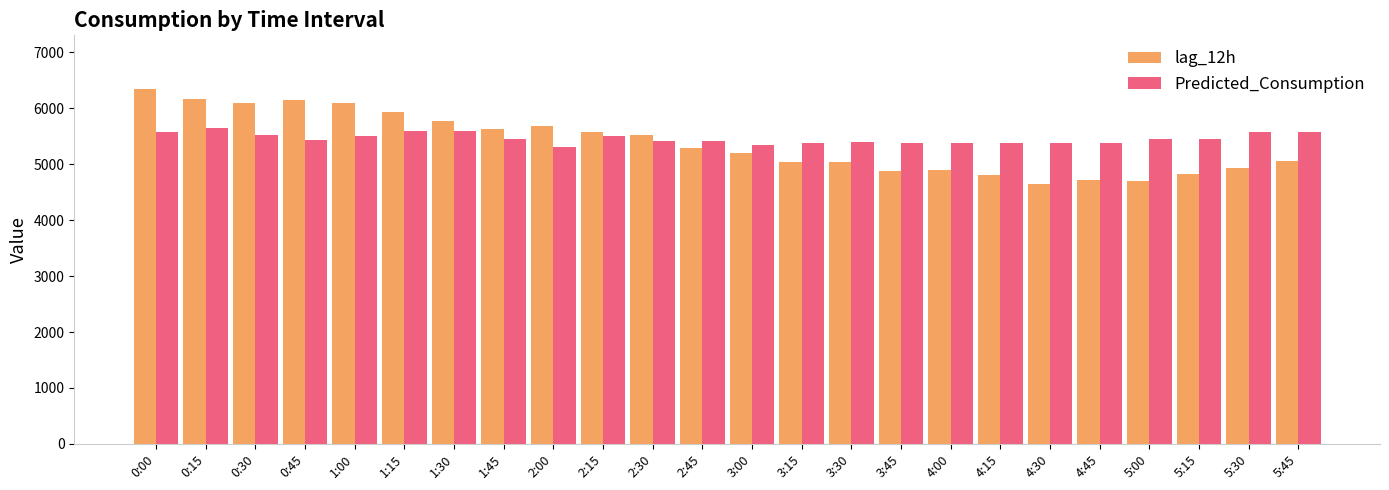

What is the difference between the second highest and minimum values in the Predicted_Consumption series?

280.6